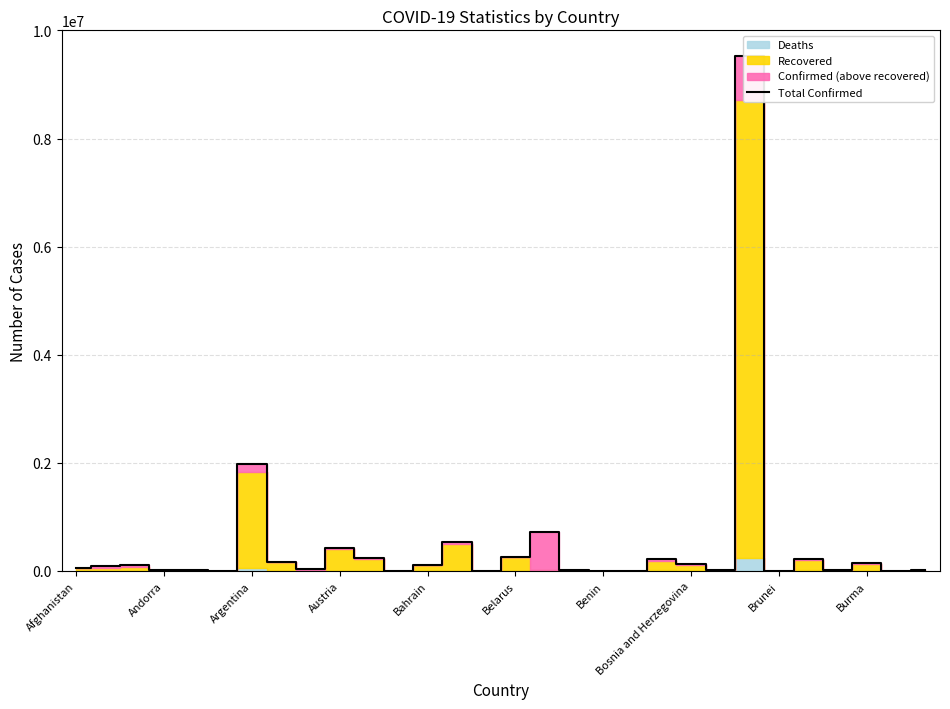

What value does the data have at Brunei, to the nearest 10?

180